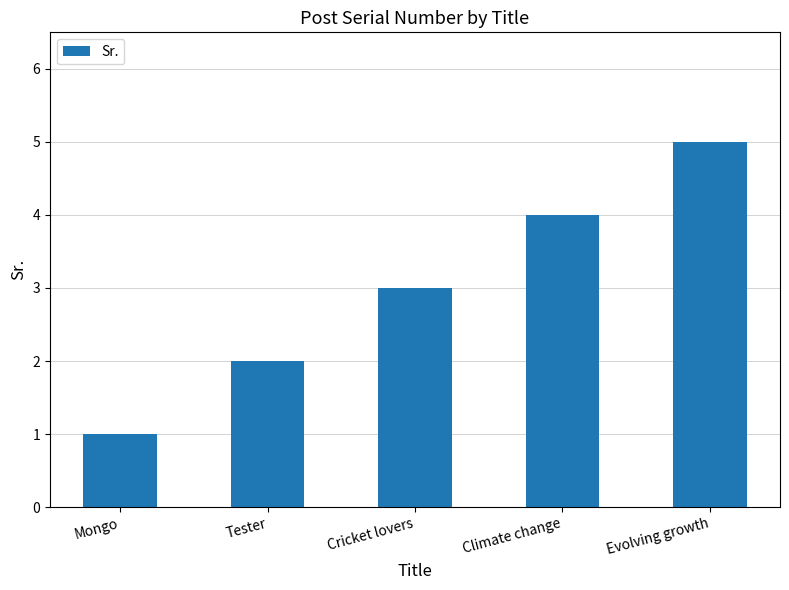

The chart shows a value of 1 at Cricket lovers. True or false?

False